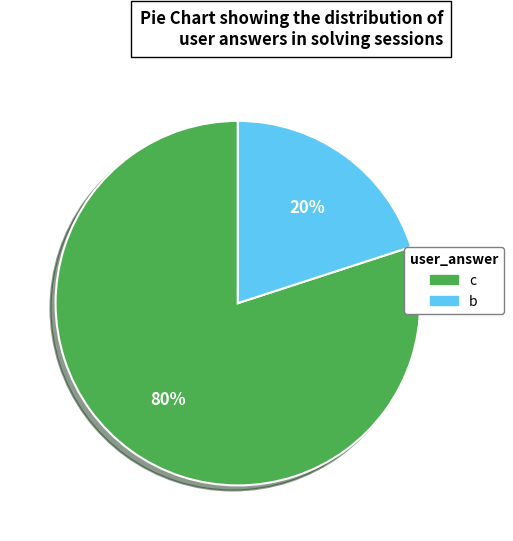

To the nearest percent, what is the average slice percentage?

50%